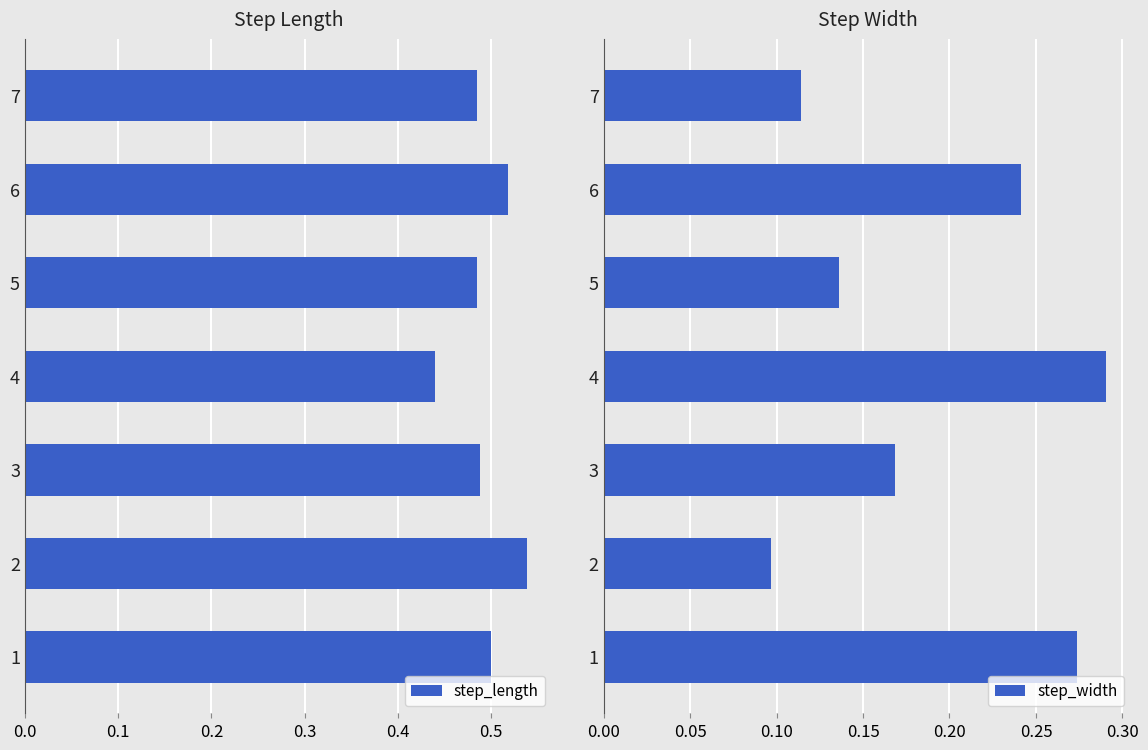

Reading left to right, what are all the values shown in this chart?

step_length: 0.5	0.5	0.5	0.4	0.5	0.5	0.5
step_width: 0.3	0.1	0.2	0.3	0.1	0.2	0.1